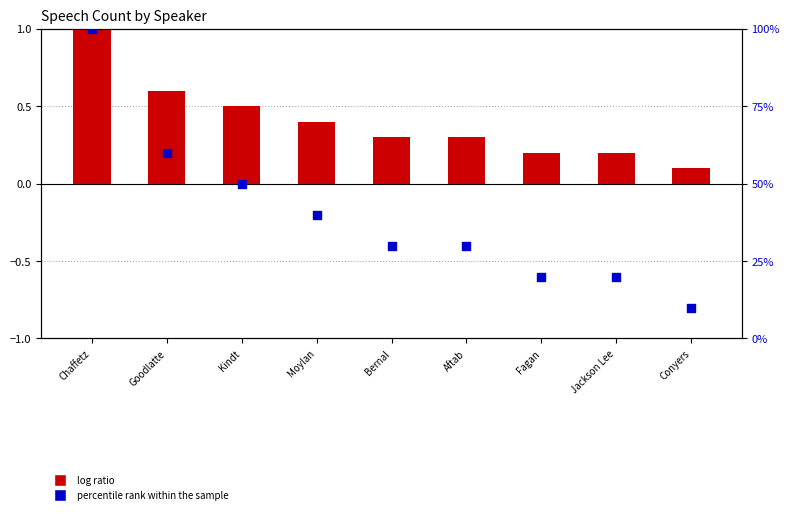

What are all the series names shown in the legend?

log ratio, percentile rank within the sample